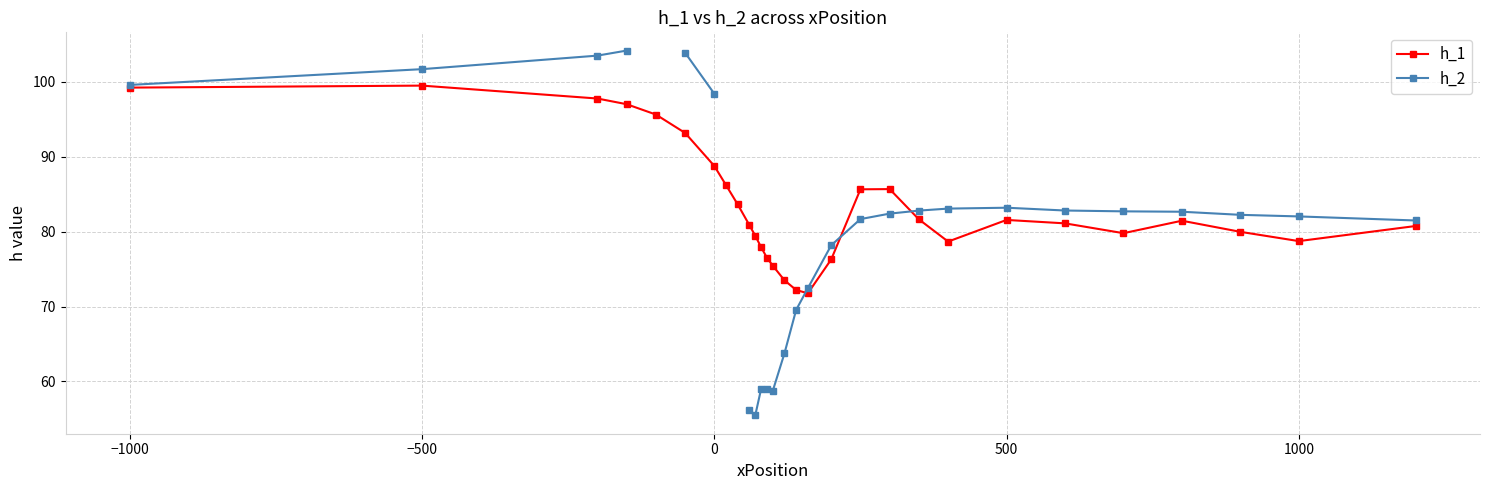

True or false: h_1 has more than 2 points higher than both neighbors.

True